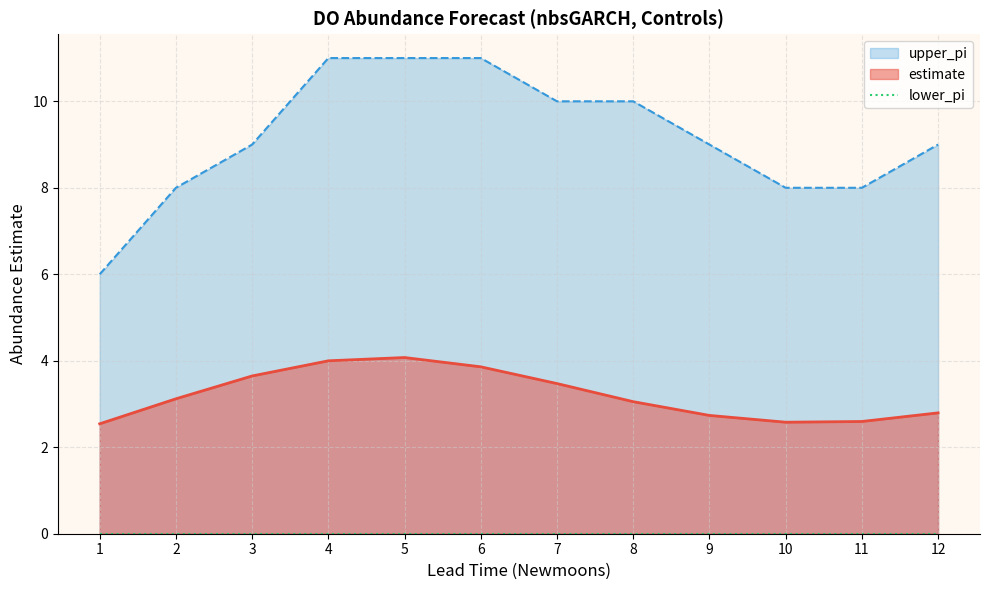

Which has a higher value, 4 or 12?

4